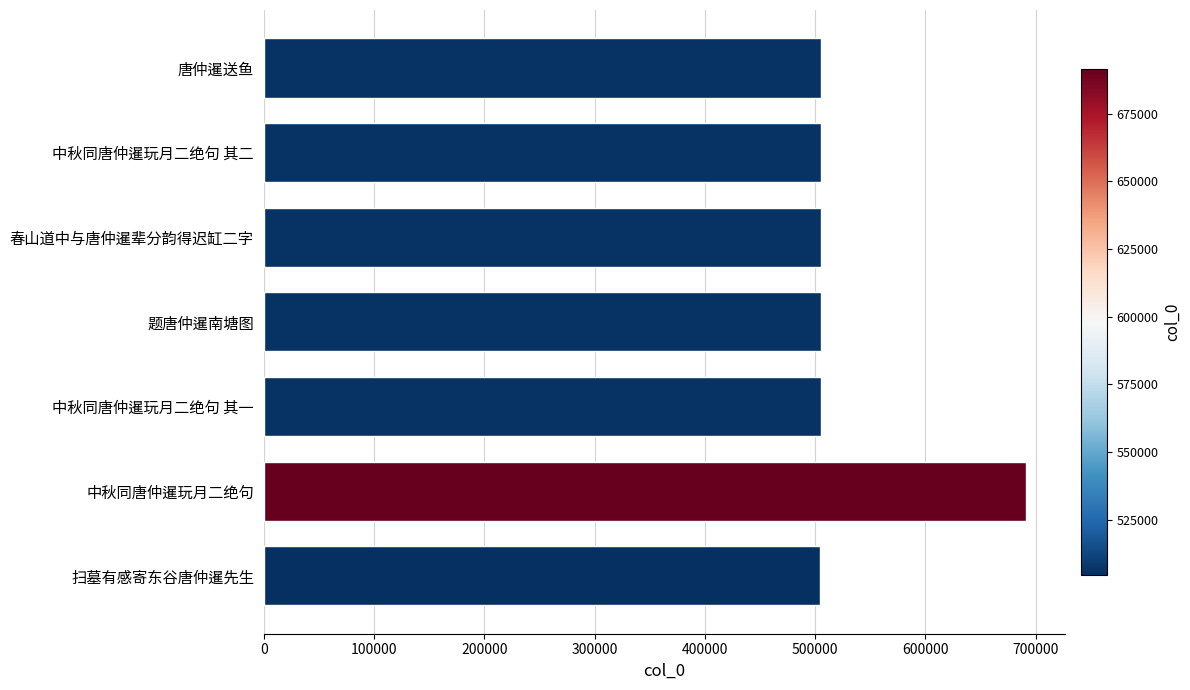

What is the difference between the maximum and minimum values?

186910